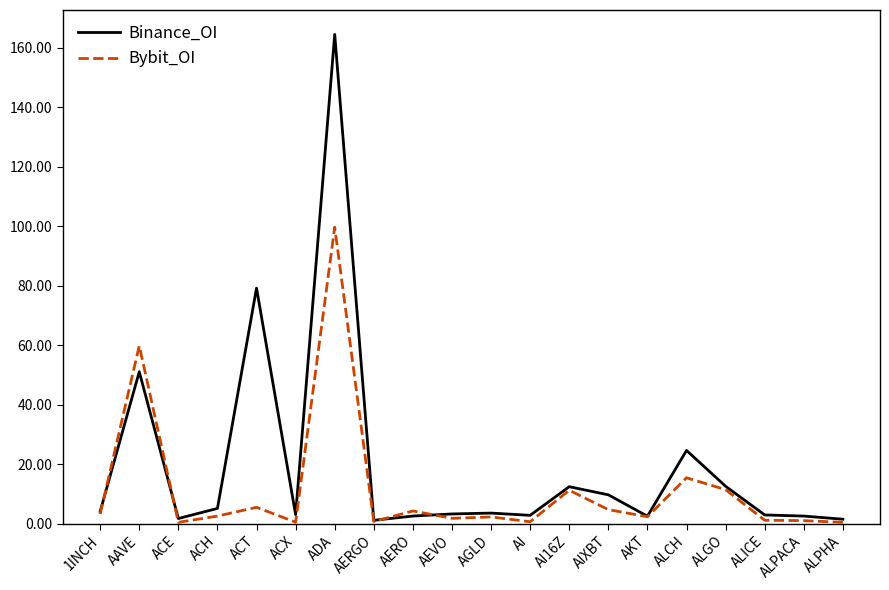

Rank the series by their average value, from highest to lowest.

Binance_OI, Bybit_OI